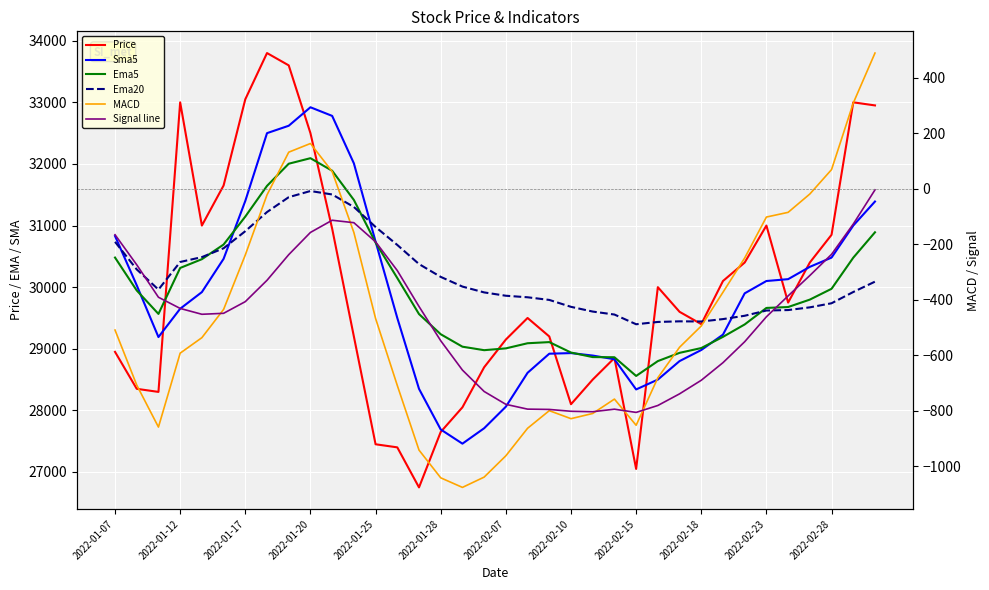

Does the chart display data point markers on the line(s)?

No